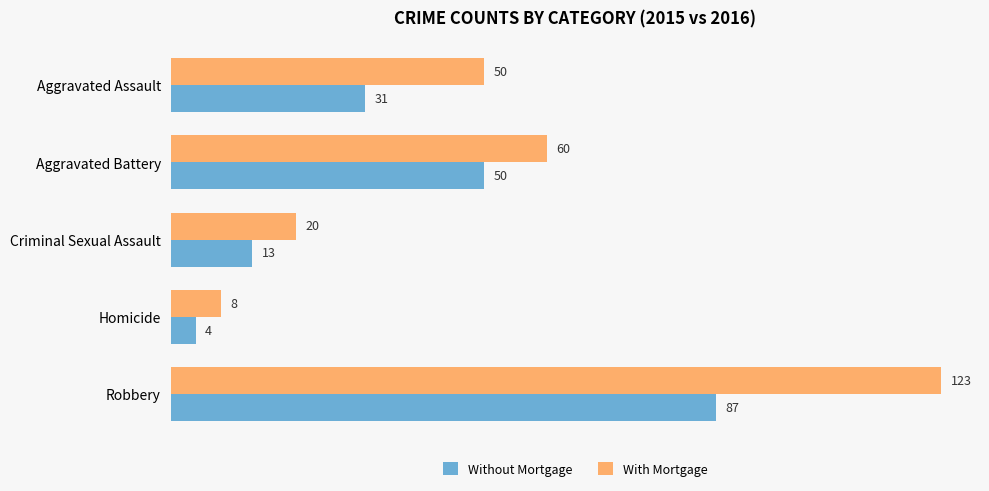

List the series in order of their peak value, highest first.

With Mortgage, Without Mortgage